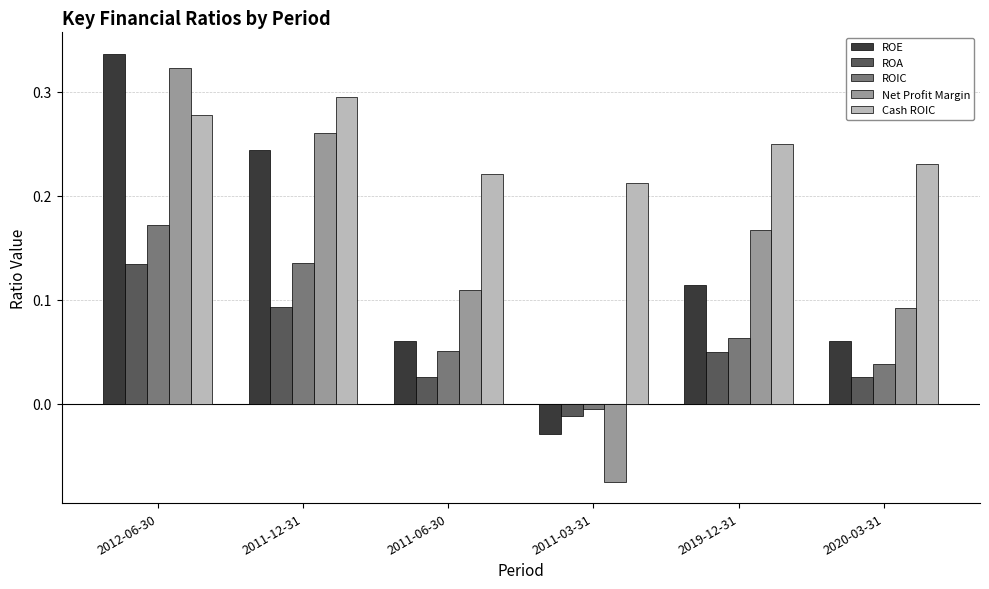

What is the label of the 5th bar from the left?

2019-12-31